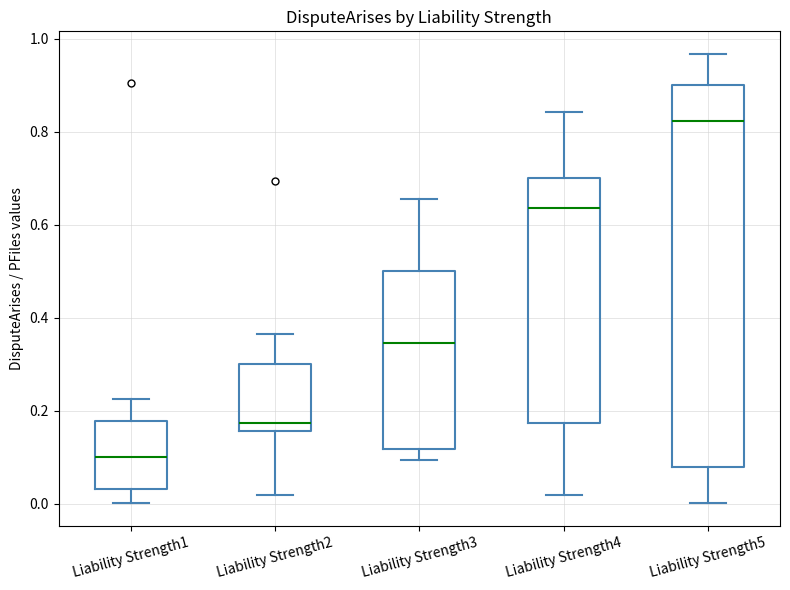

Reading left to right, transcribe this box plot: for each box, give where its median line is, the range the box spans, and where its two whiskers end, as read against the y-axis. The values are not printed on the chart, so give them approximately, as read against the axis.

Liability Strength1: median 0.10, box 0.04 to 0.18, whiskers 0.00 to 0.22
Liability Strength2: median 0.18, box 0.16 to 0.30, whiskers 0.02 to 0.36
Liability Strength3: median 0.34, box 0.12 to 0.50, whiskers 0.10 to 0.66
Liability Strength4: median 0.64, box 0.18 to 0.70, whiskers 0.02 to 0.84
Liability Strength5: median 0.82, box 0.08 to 0.90, whiskers 0.00 to 0.96